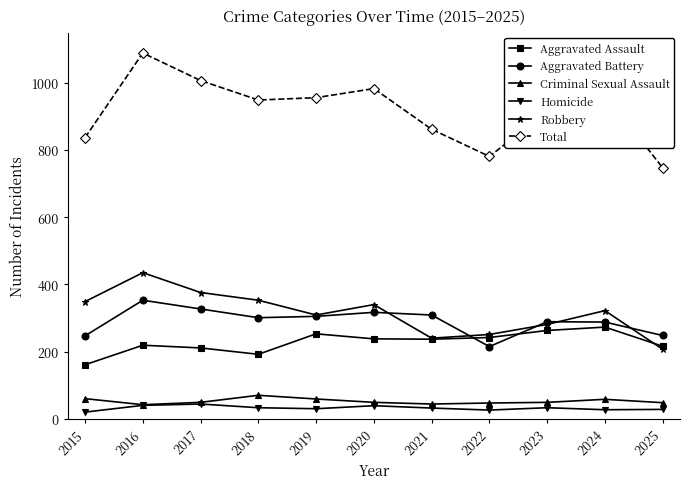

Which category has the highest value in the Total series?

2016